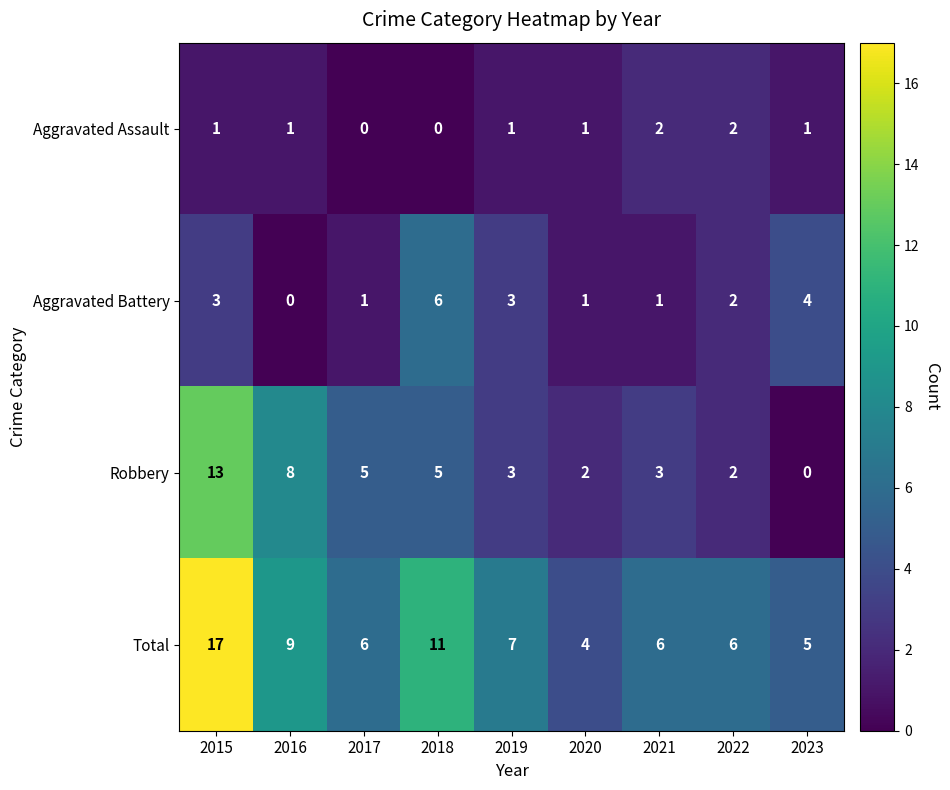

Count the number of categories in the chart.

9